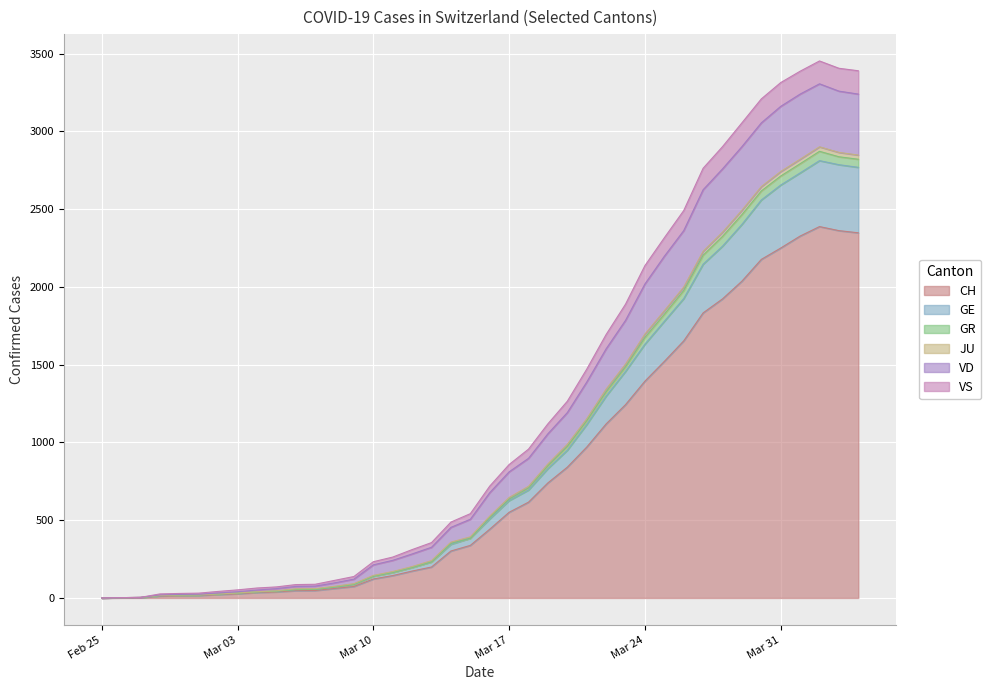

What is the maximum value shown in the chart?

3453